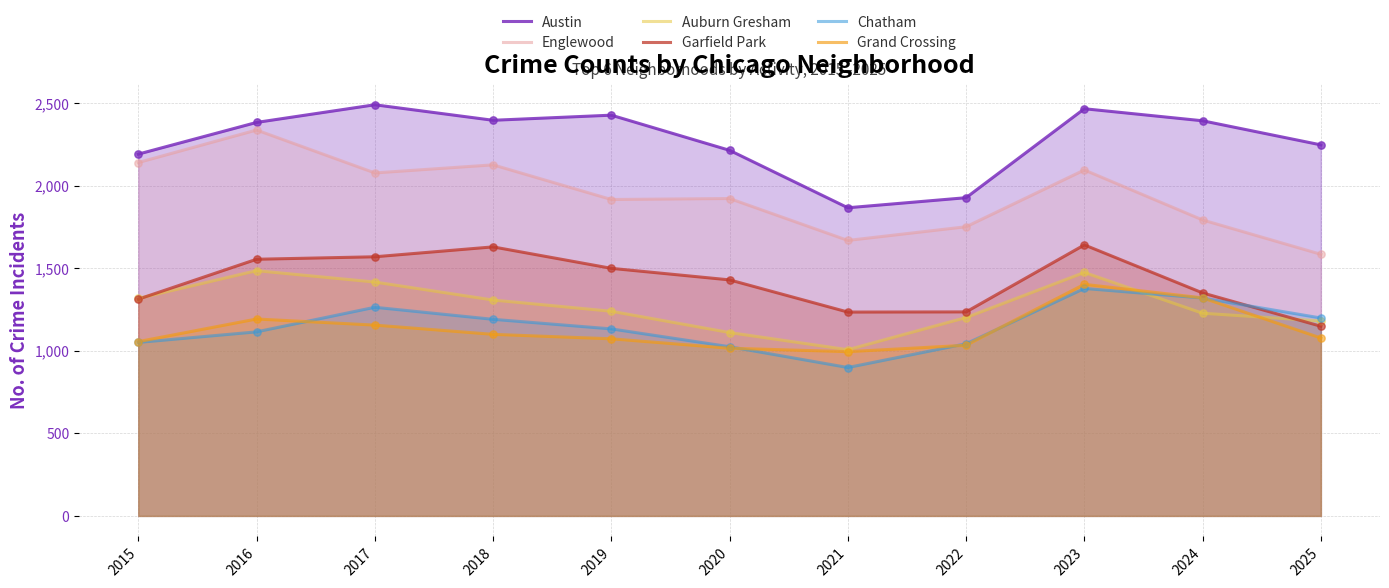

Which series has the largest total across all categories?

Austin